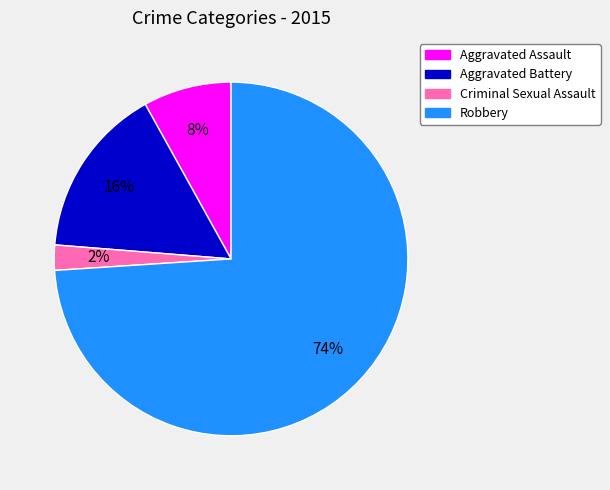

The Robbery slice represents 67% of the pie. True or false?

False